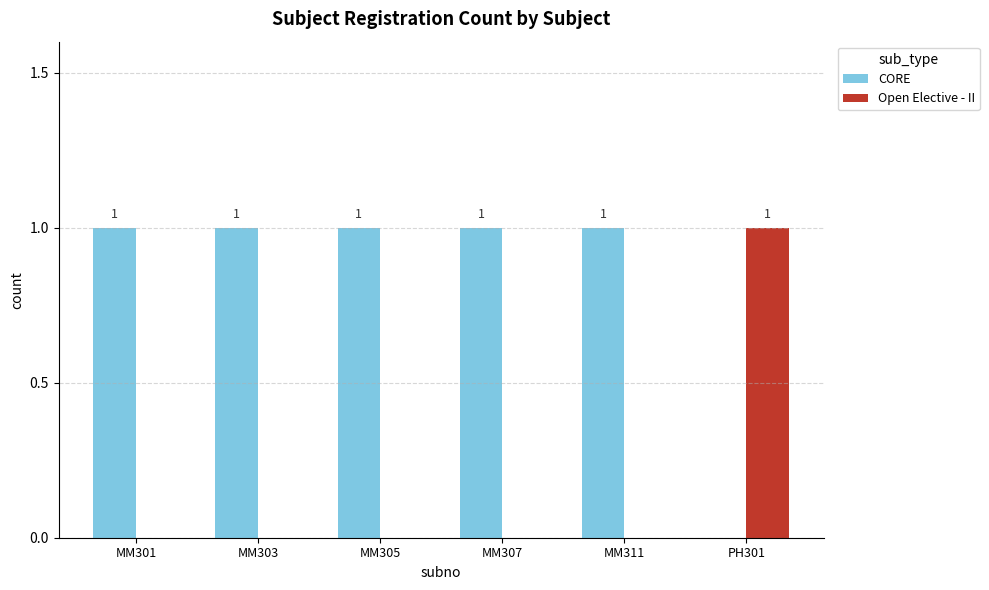

What is the total value across all series at MM311?

1